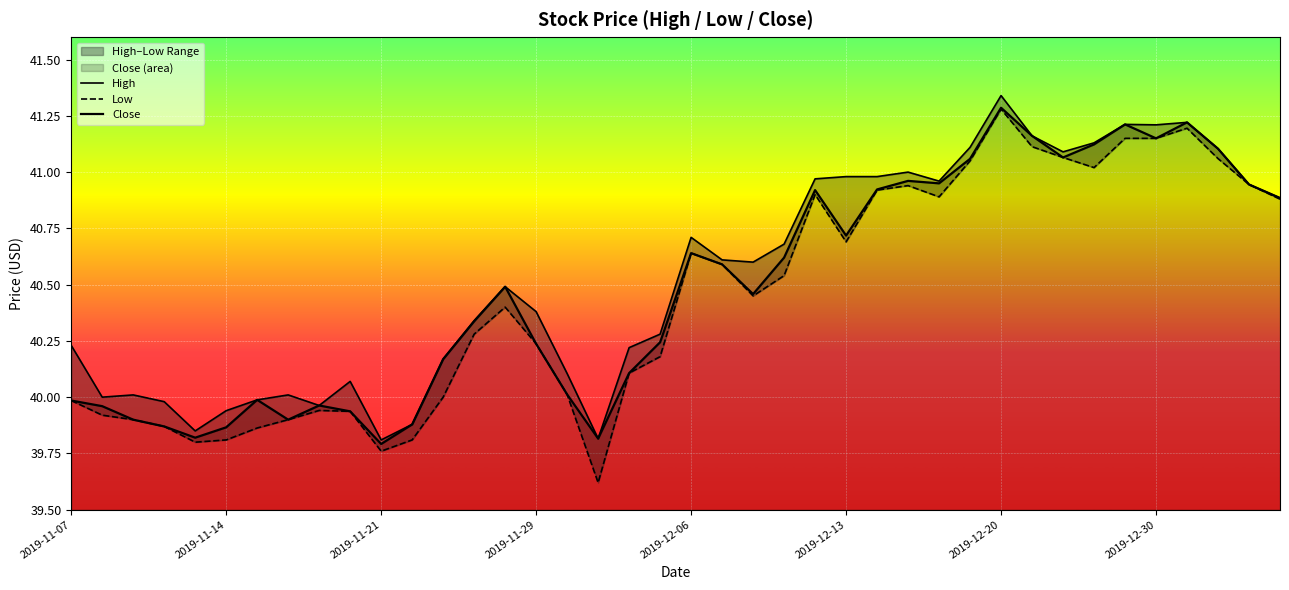

Rank the series by their maximum value, from lowest to highest.

Low, Close, High